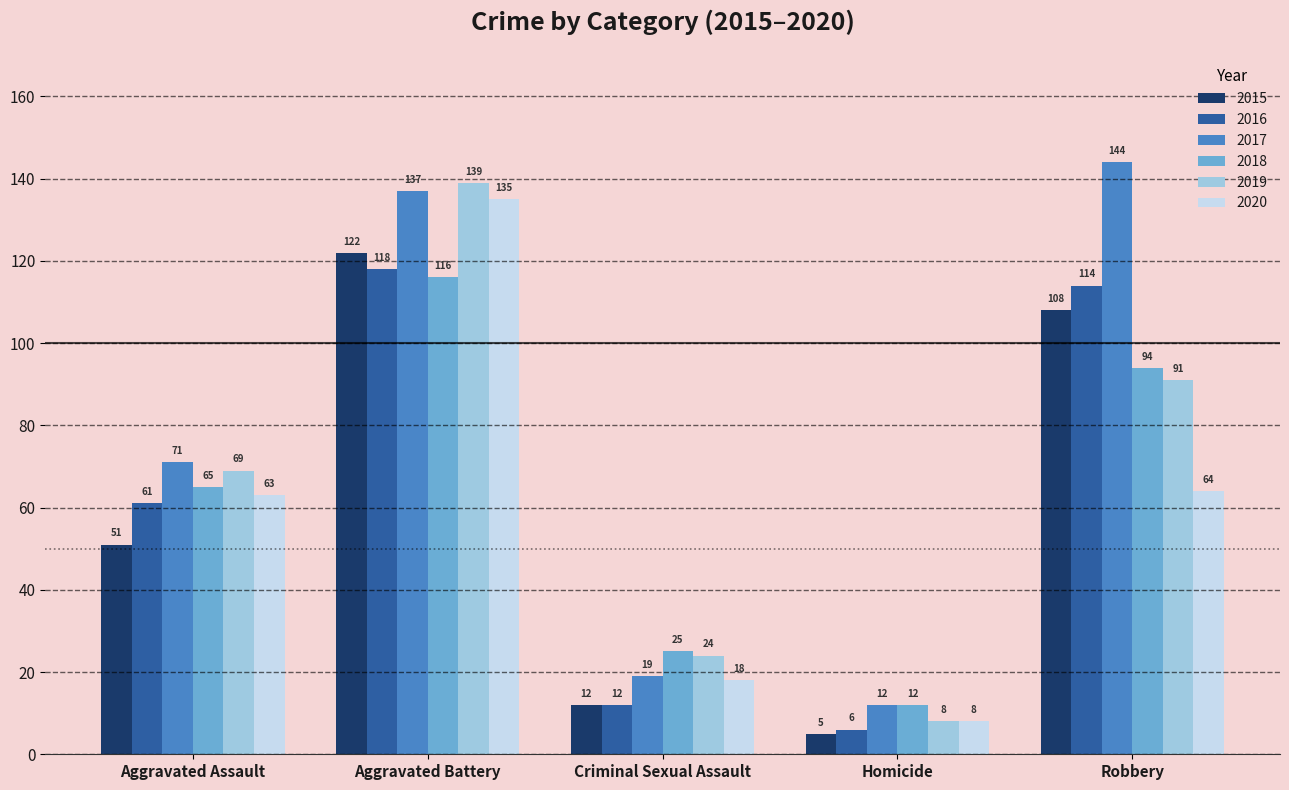

At which label does 2017 reach its minimum?

Homicide